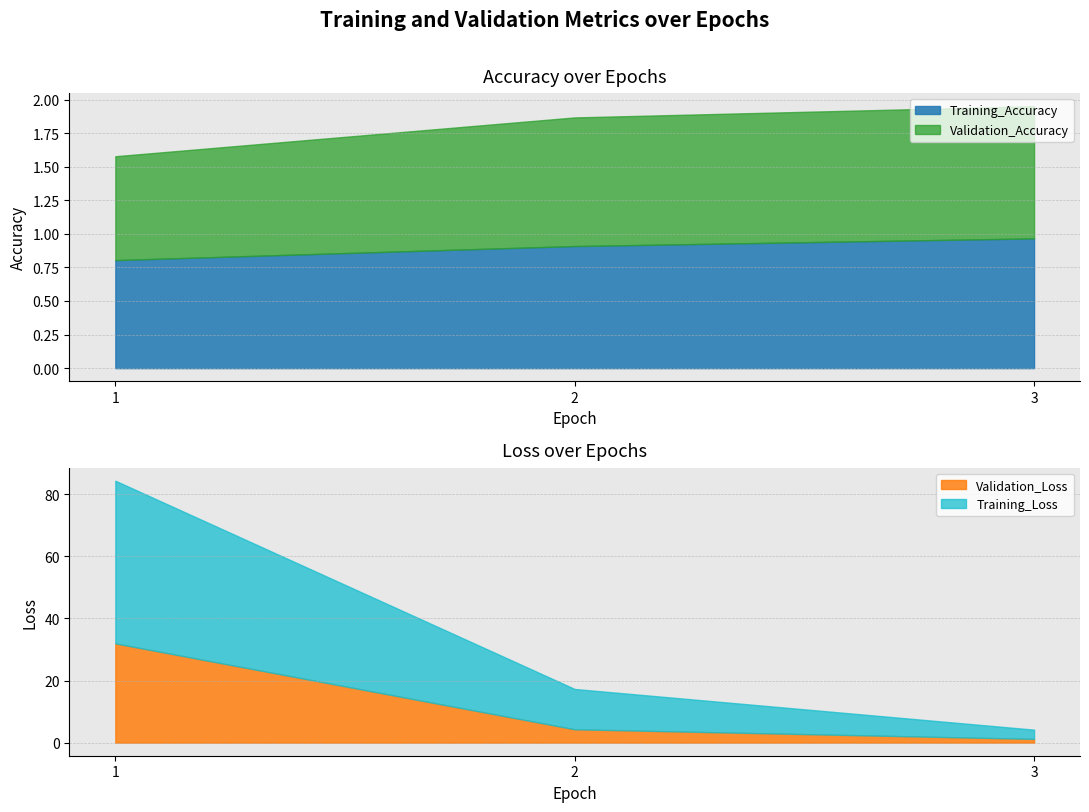

At which category does the chart reach its peak across all series?

1